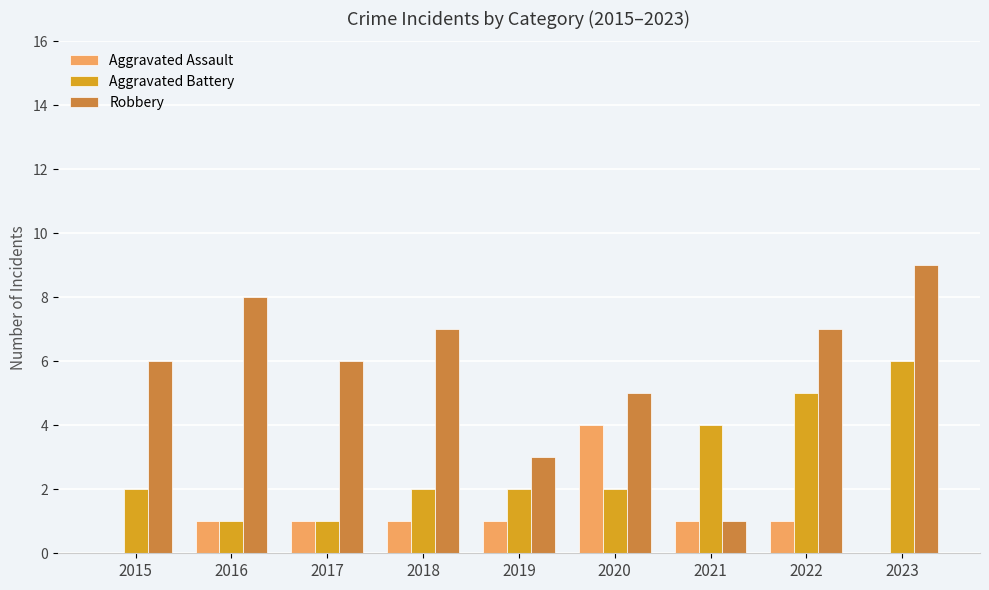

How many categories are shown in the chart?

9